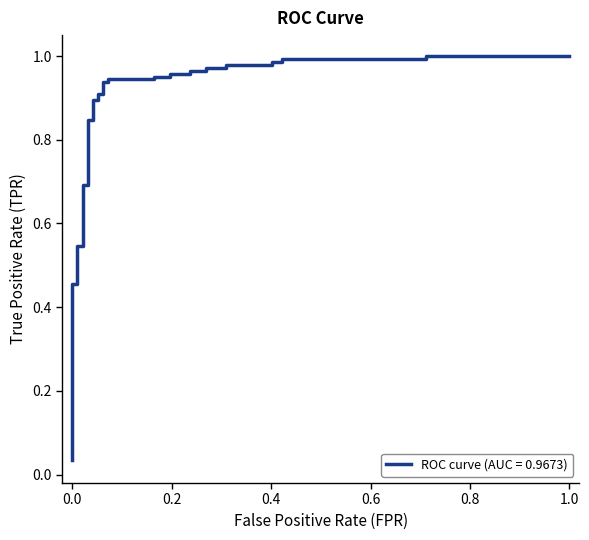

Is this an area chart (filled region under the line)?

No